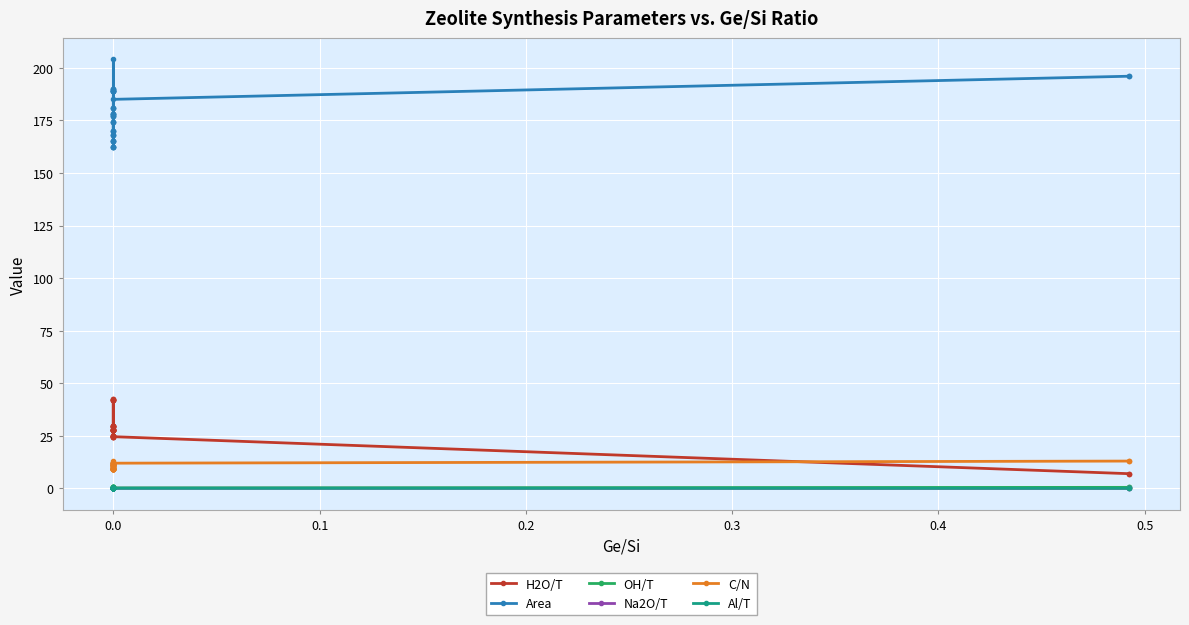

In OH/T, how many points are lower than both neighbors (excluding endpoints)?

12